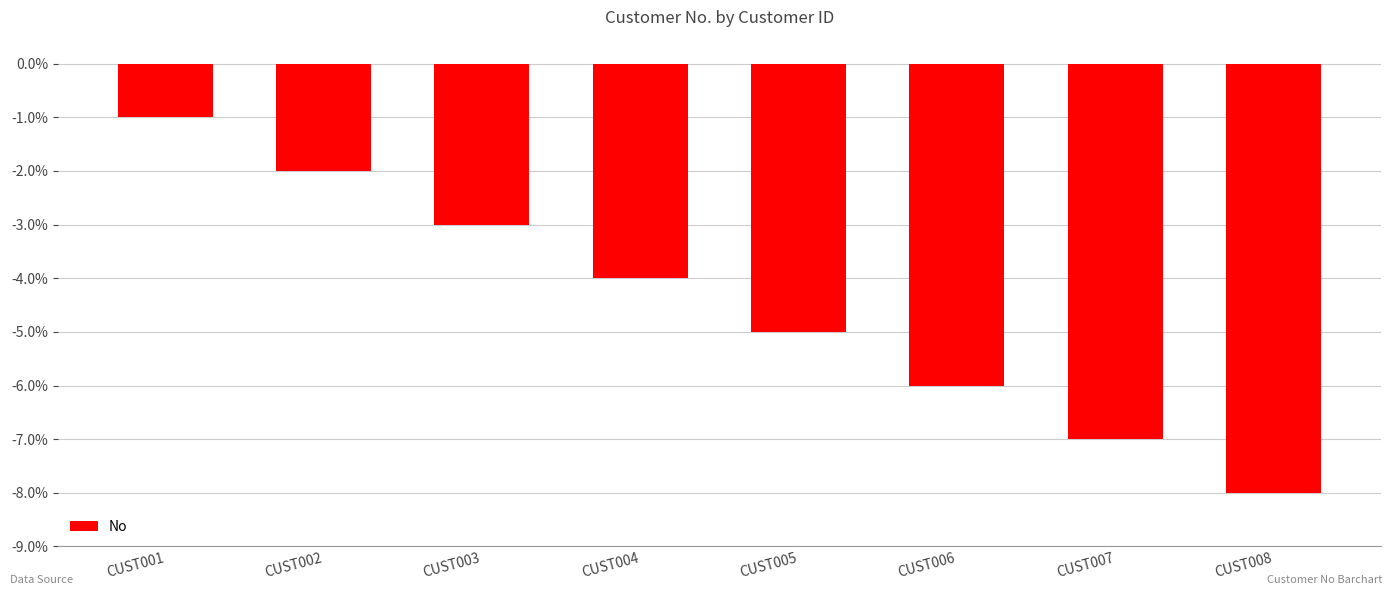

Rank the categories by value from lowest to highest.

CUST008, CUST007, CUST006, CUST005, CUST004, CUST003, CUST002, CUST001